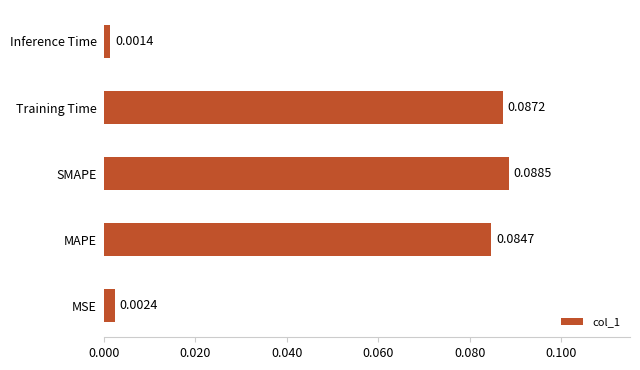

Which category has the highest value across all series?

SMAPE